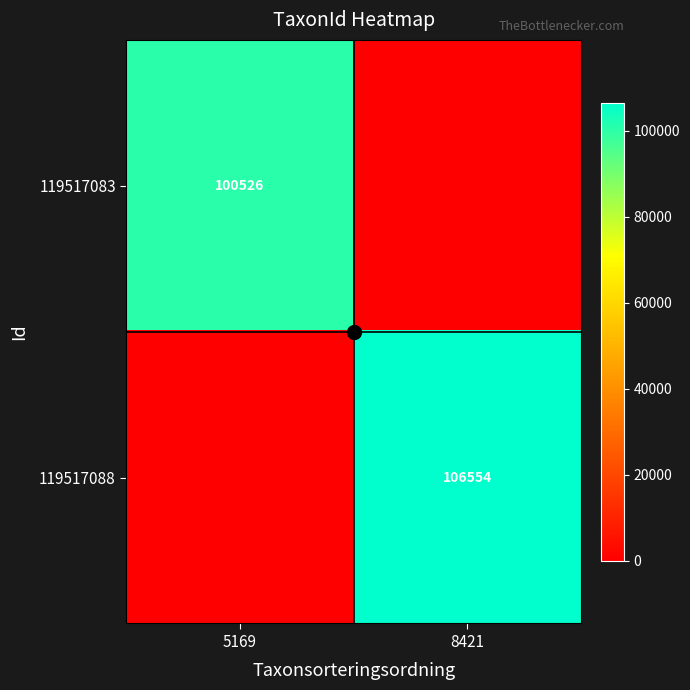

How many series are shown in this chart?

2